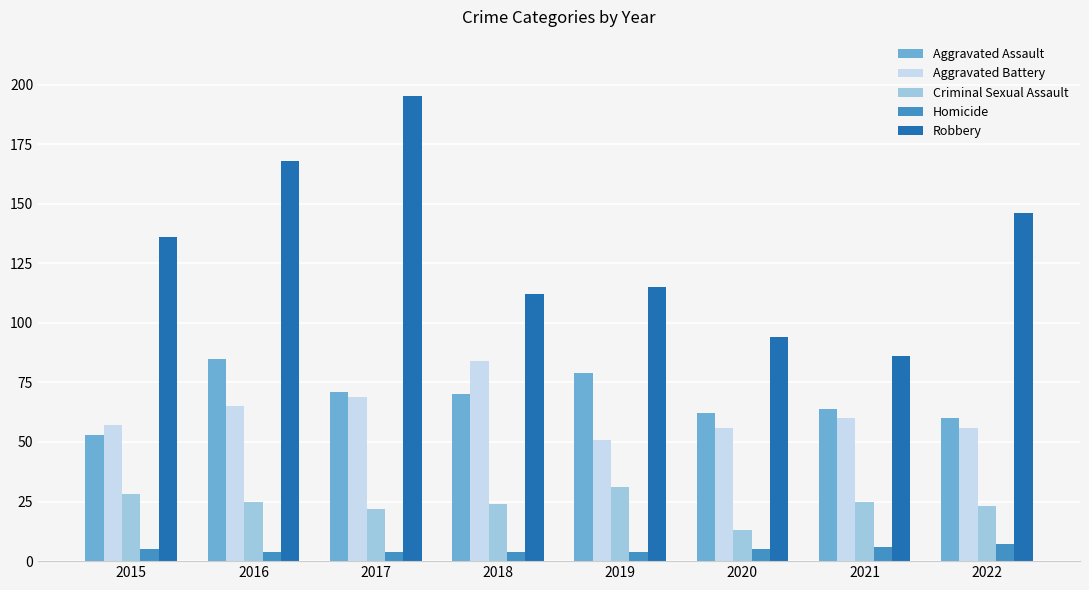

At which category is the sum across all series the highest?

2017